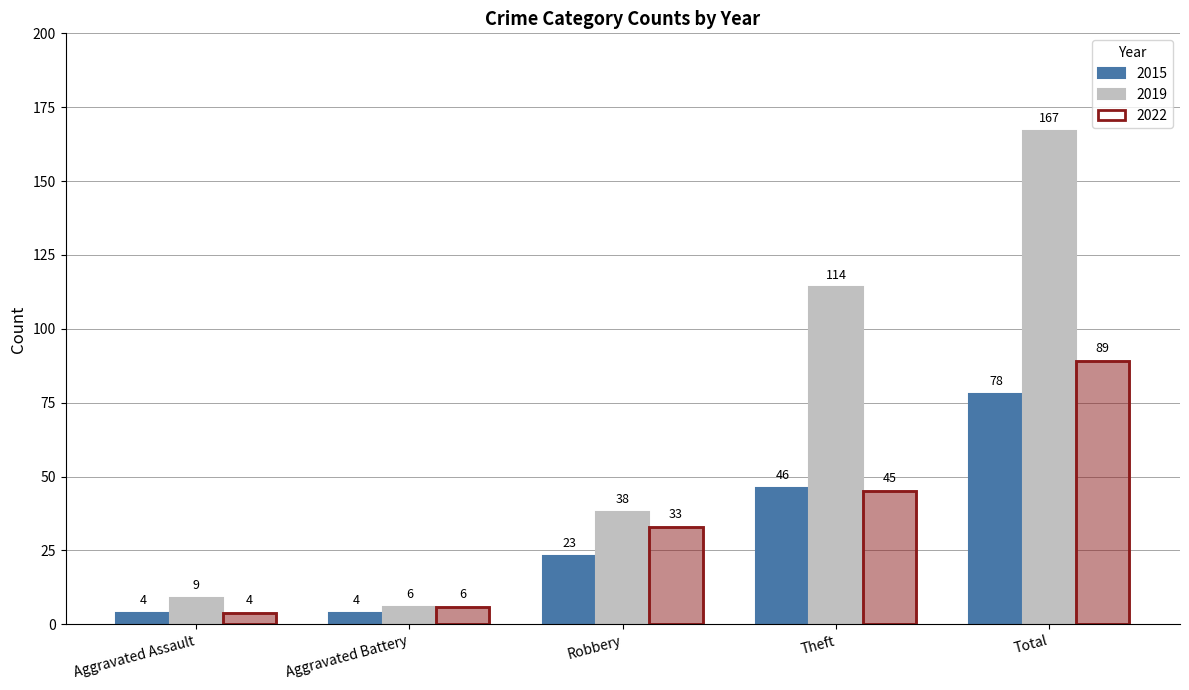

What is the average value of the 2022 series?

35